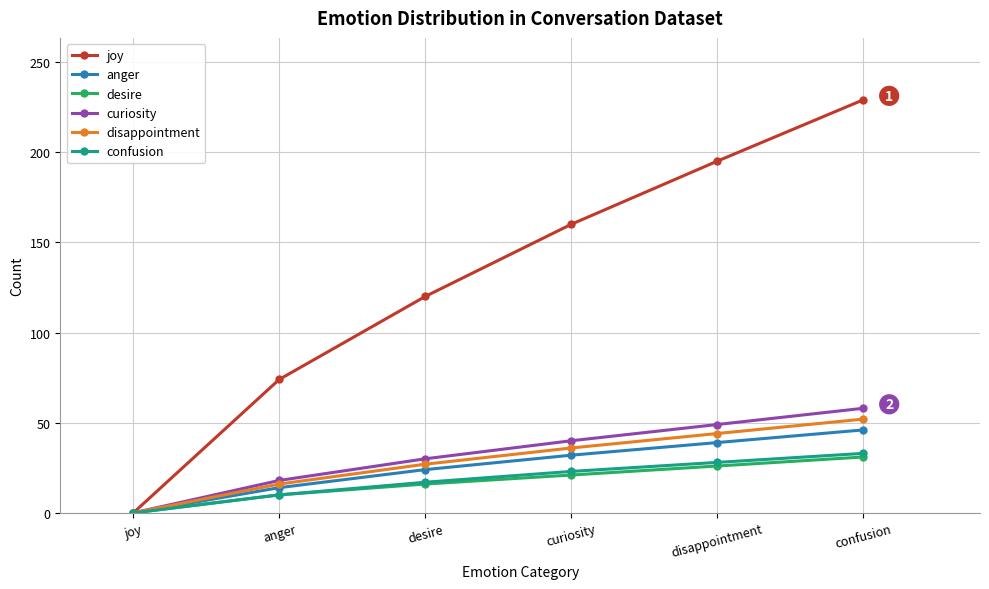

What is the spread (max minus min) of values at desire?

104